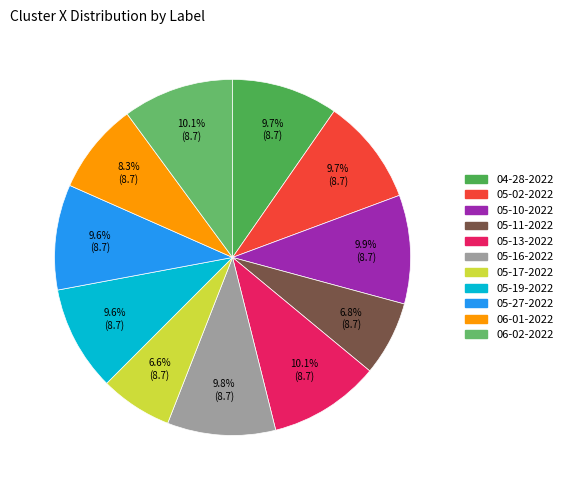

Count the number of slices in the pie.

11